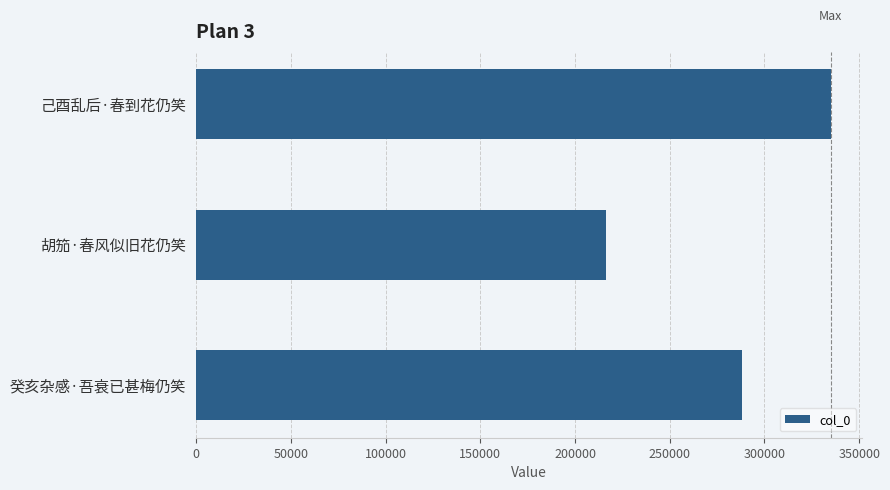

List the labels in order of value, largest first.

己酉乱后·春到花仍笑, 癸亥杂感·吾衰已甚梅仍笑, 胡笳·春风似旧花仍笑